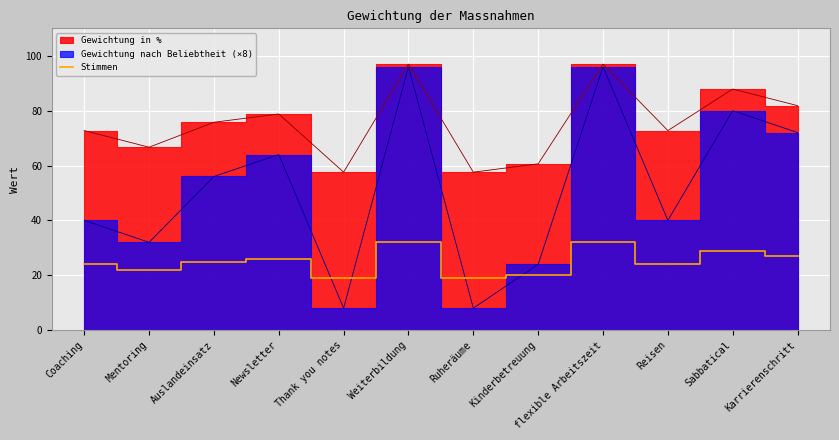

The value at Reisen is 24. True or false?

True